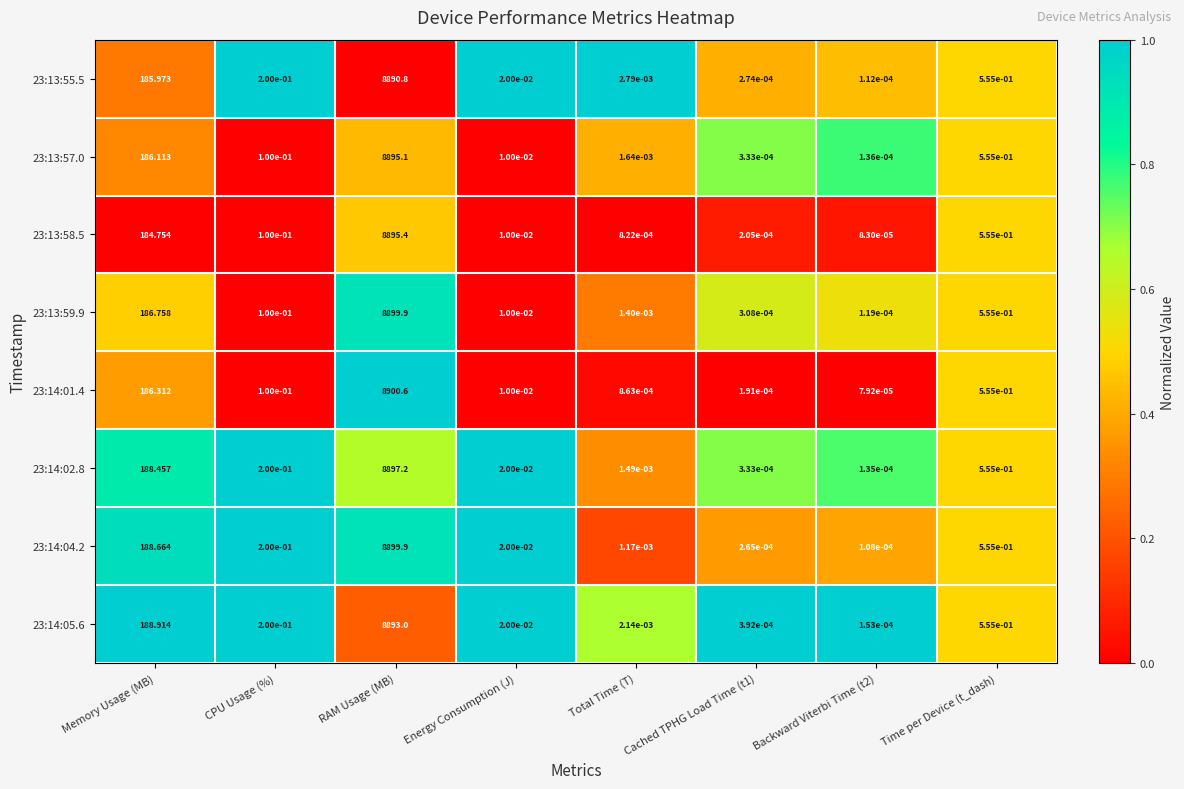

At which label is 23:14:04.2 closest to 4449?

Memory Usage (MB)